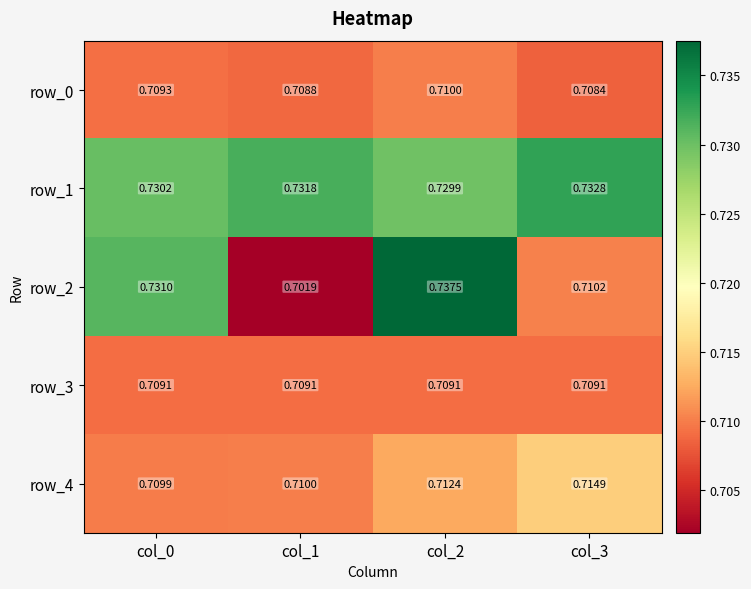

The value of row_3 at col_0 is 0.9. True or false?

False